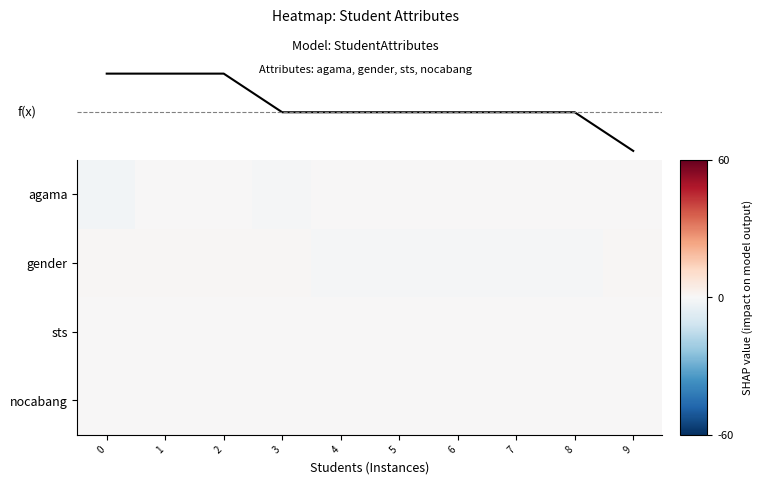

What is the smallest value displayed?

-1.7